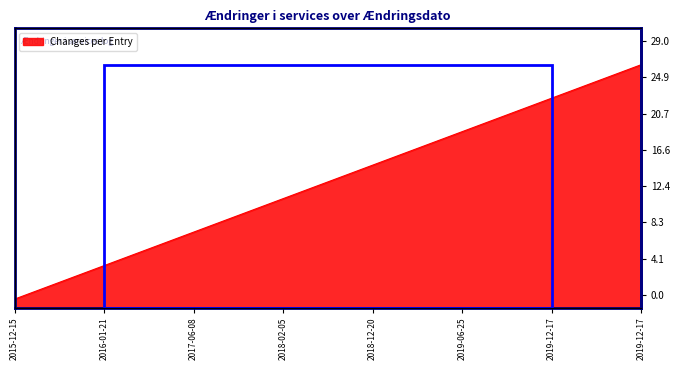

How many values are below 15?

14